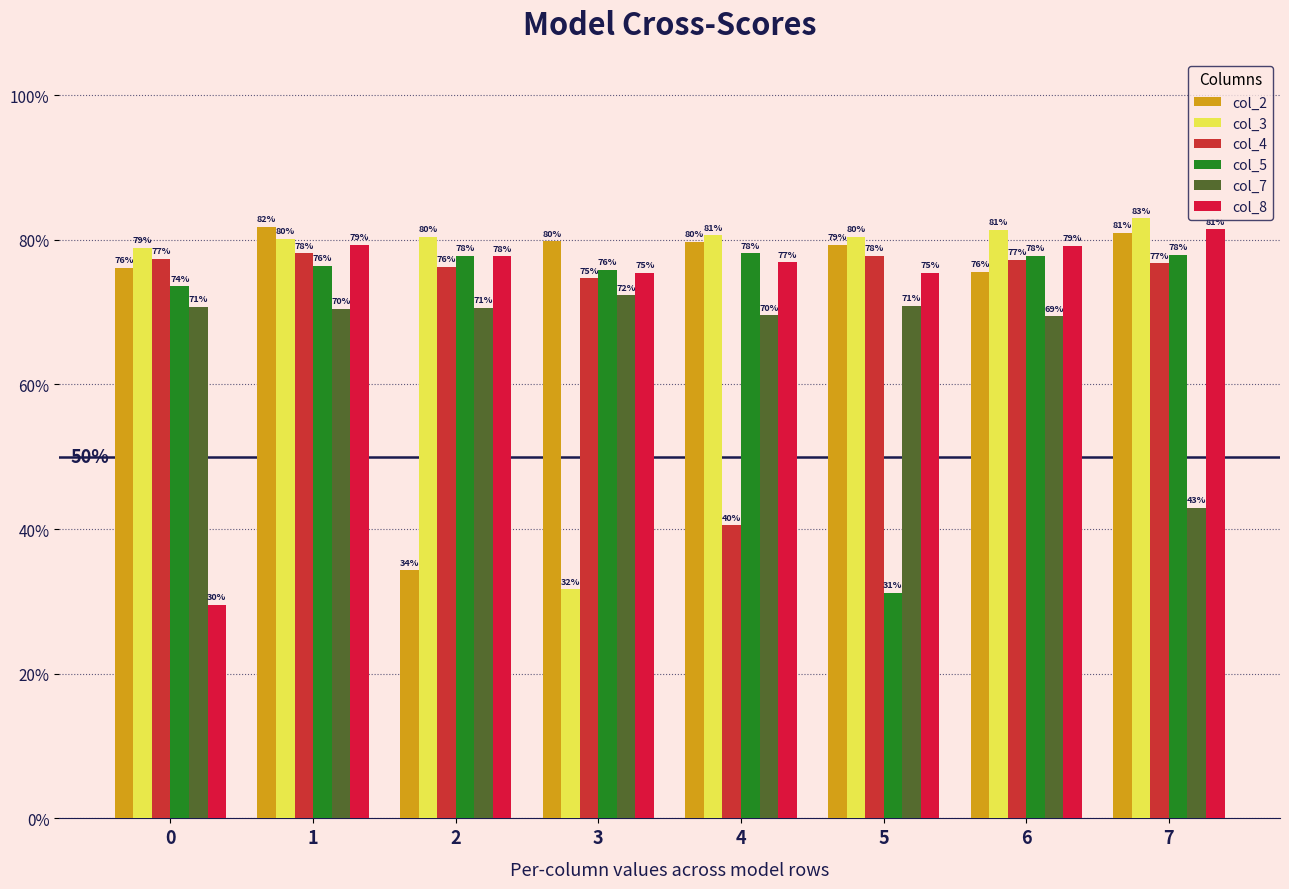

True or false: col_4 has a value of 0.4 at 4.

True